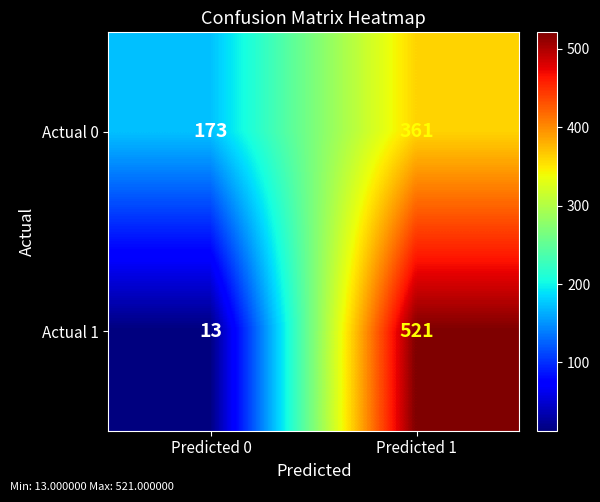

Is it true that Actual 1 equals 521 at Predicted 1?

True